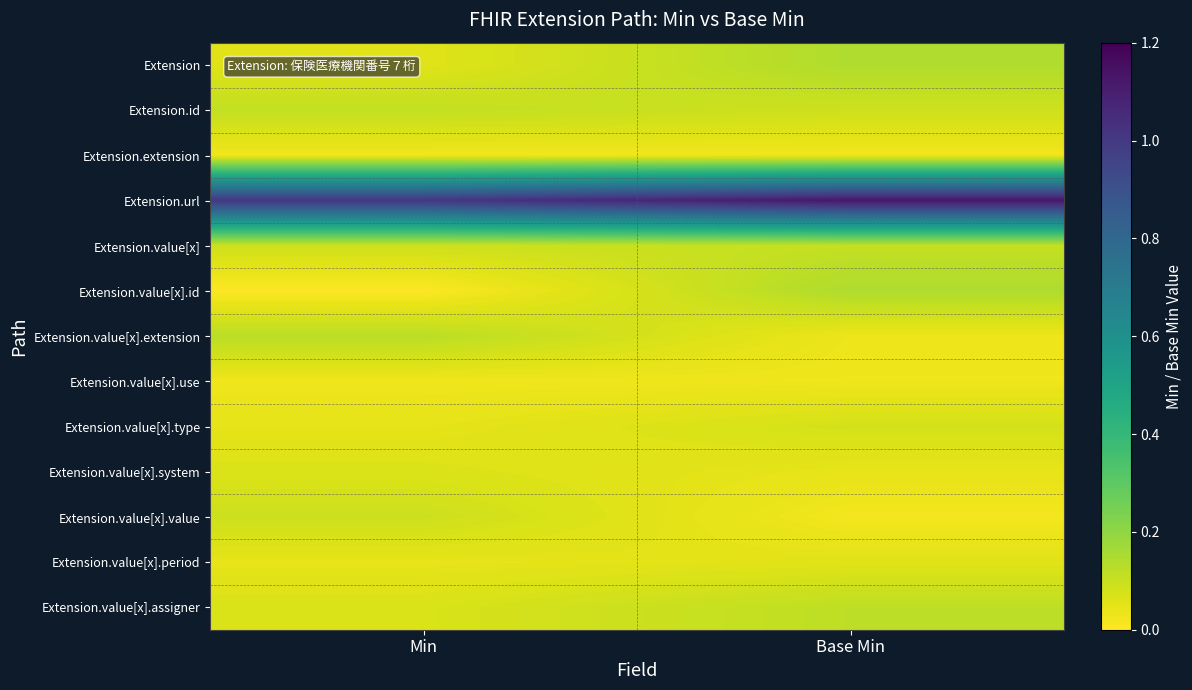

Reading right to left, list all the values displayed in this chart.

Extension: Base Min=0.1	Min=0.1
Extension.id: Base Min=0.1	Min=0.1
Extension.extension: Base Min=0.0	Min=0.0
Extension.url: Base Min=1.1	Min=1.0
Extension.value[x]: Base Min=0.1	Min=0.1
Extension.value[x].id: Base Min=0.1	Min=0.0
Extension.value[x].extension: Base Min=0.0	Min=0.1
Extension.value[x].use: Base Min=0.0	Min=0.0
Extension.value[x].type: Base Min=0.1	Min=0.0
Extension.value[x].system: Base Min=0.0	Min=0.1
Extension.value[x].value: Base Min=0.0	Min=0.1
Extension.value[x].period: Base Min=0.1	Min=0.0
Extension.value[x].assigner: Base Min=0.1	Min=0.1